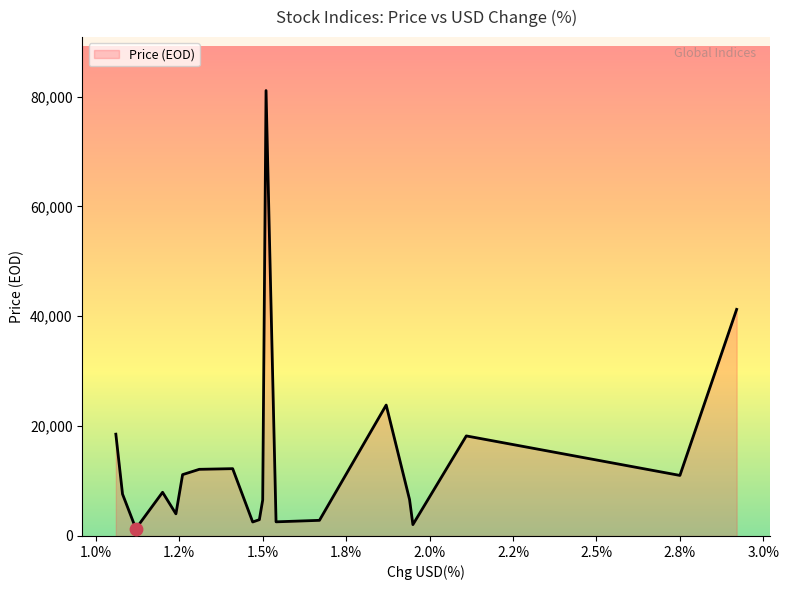

What is the difference between the maximum and minimum values?

79764.1